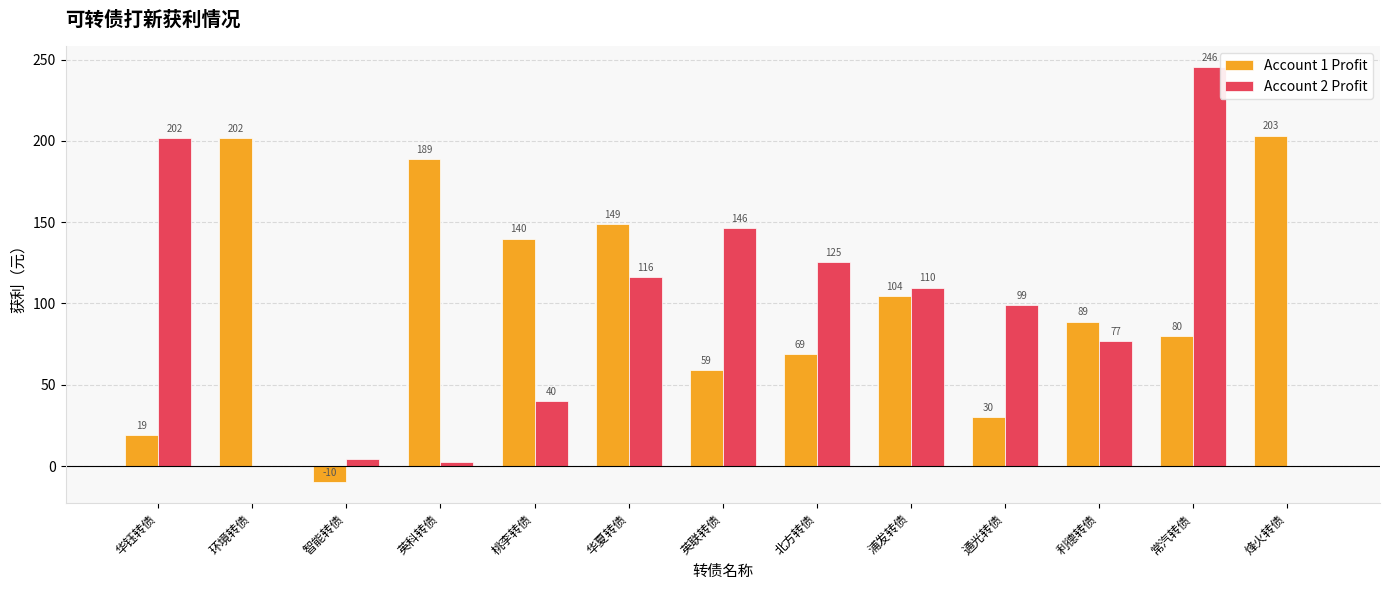

The Account 2 Profit series shows 109.8 at 浦发转债. True or false?

True